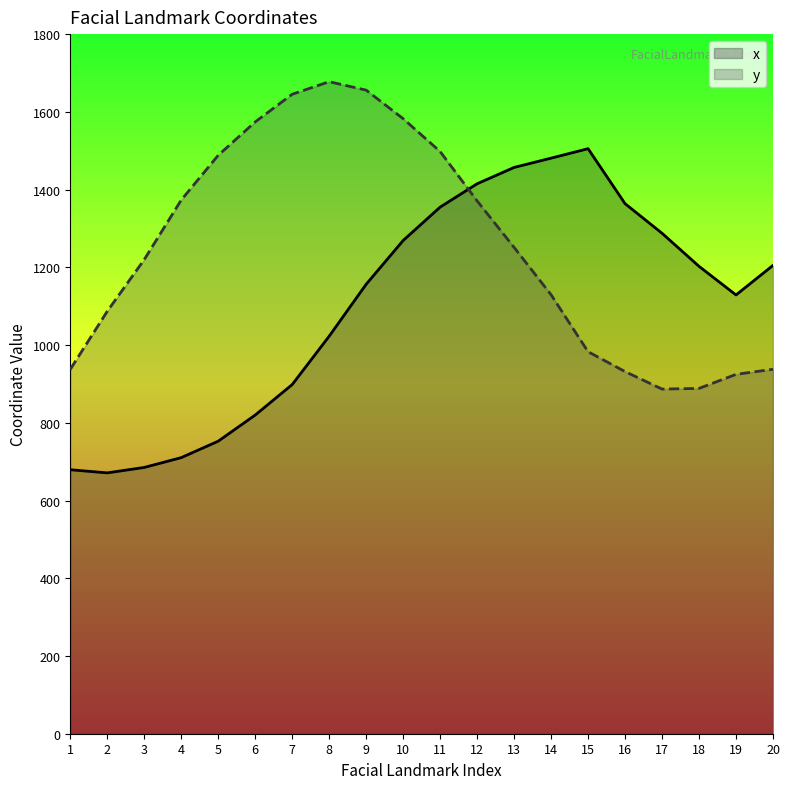

At which label does y first exceed 1251?

4